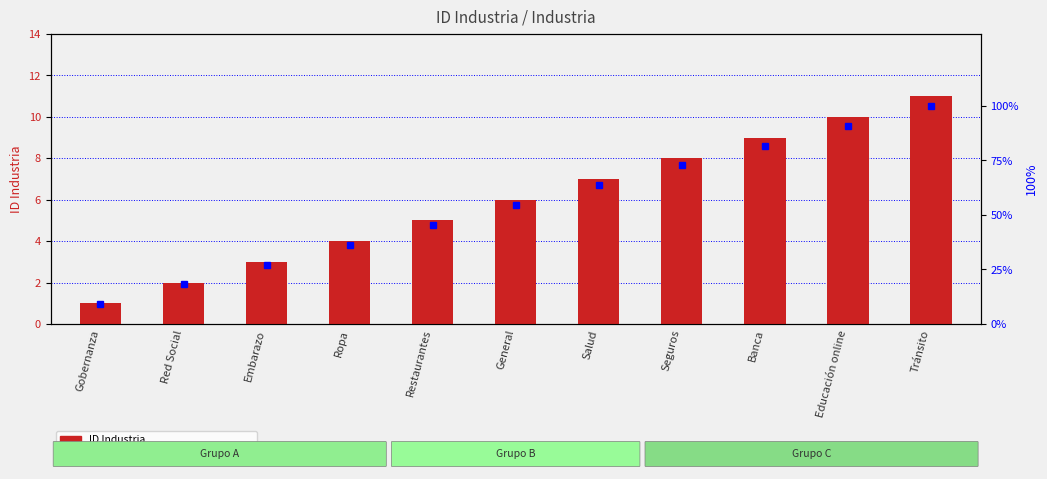

What is the maximum value for ID Industria?

11.0